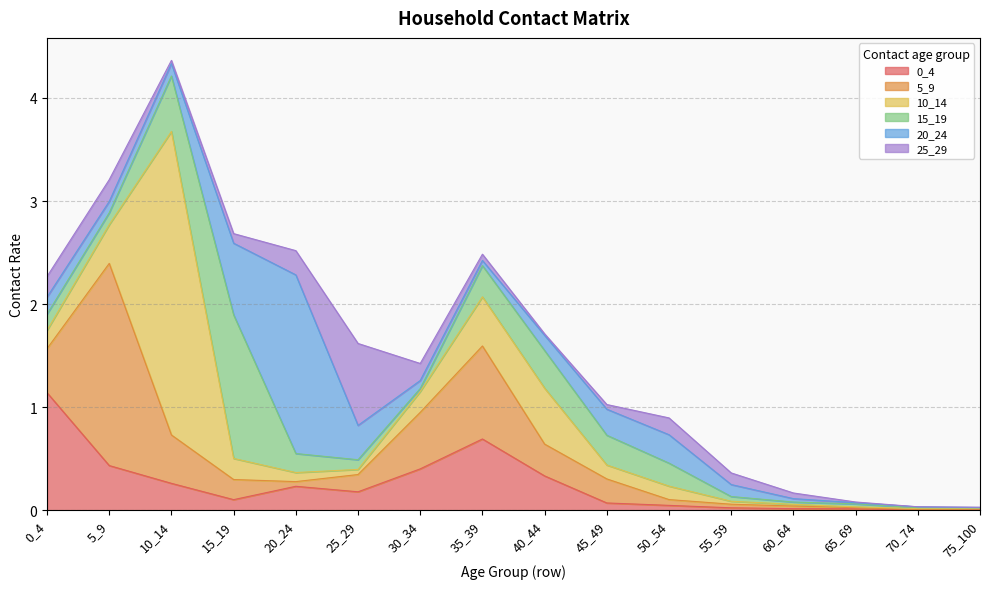

Which series has the largest total across all categories?

10_14